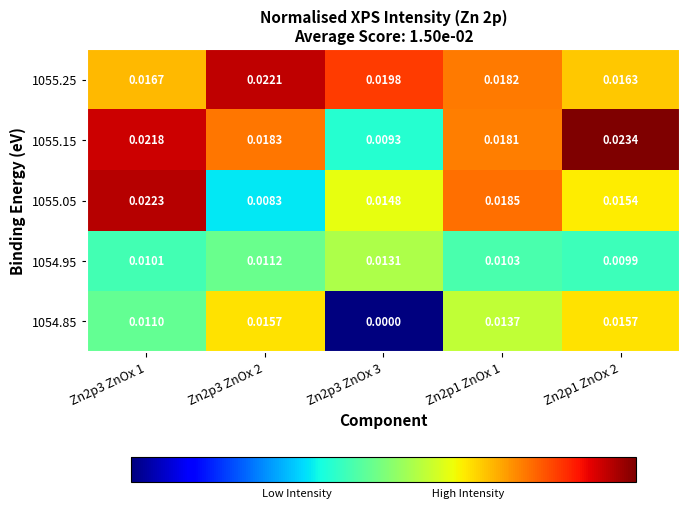

Is the value of 1055.25 at Zn2p3 ZnOx 1 greater than the value of 1054.95 at Zn2p3 ZnOx 3?

Yes